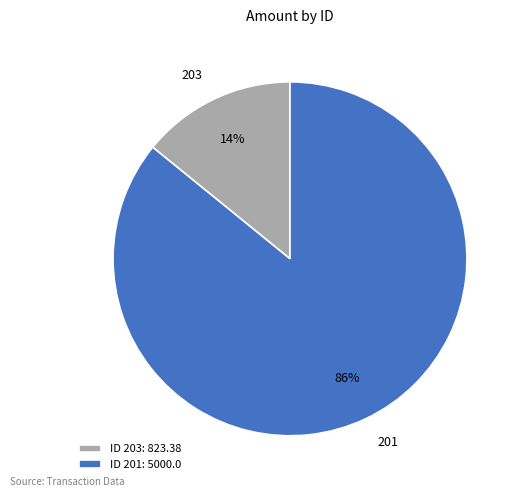

Is there a majority slice in this chart?

Yes